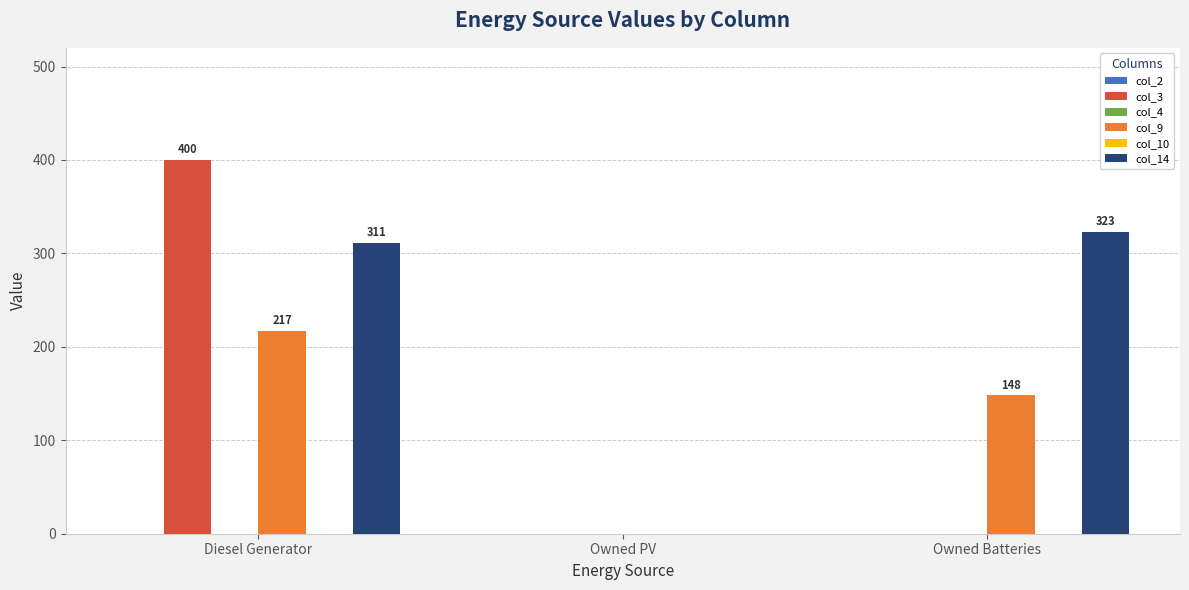

What is the label of the 3rd bar from the right?

Diesel Generator